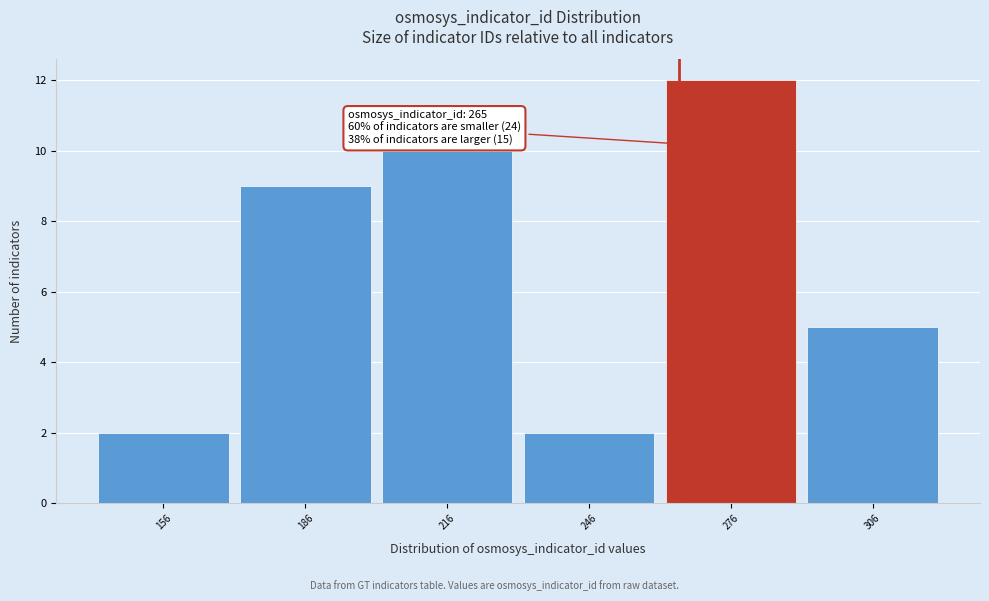

Which range on the x-axis has the tallest bar?

261 to 291